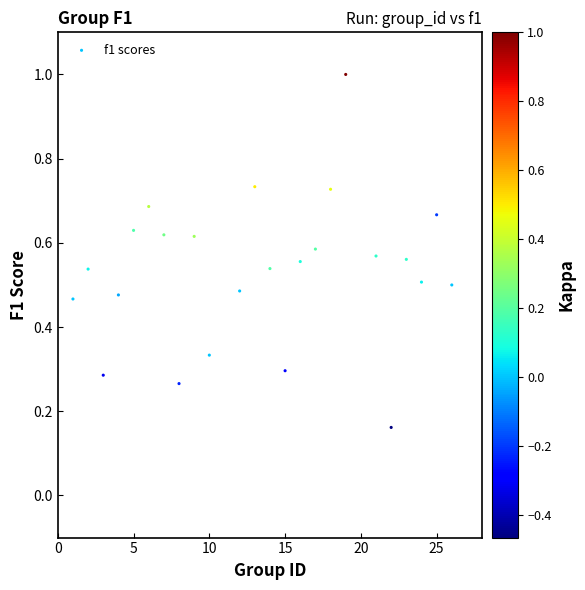

What is the range of Y values (max minus min)?

0.8